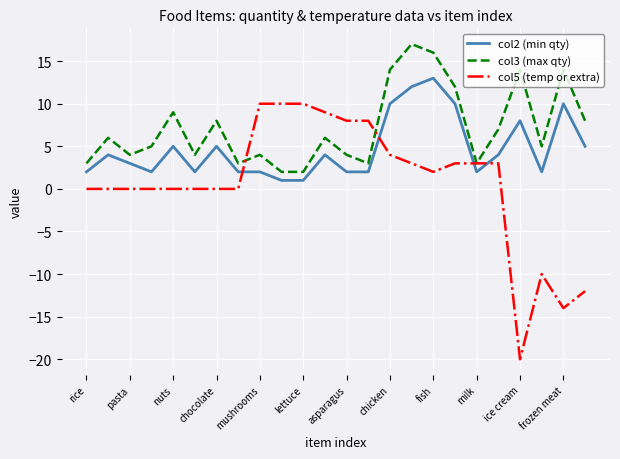

What is the minimum value shown in the chart?

-20